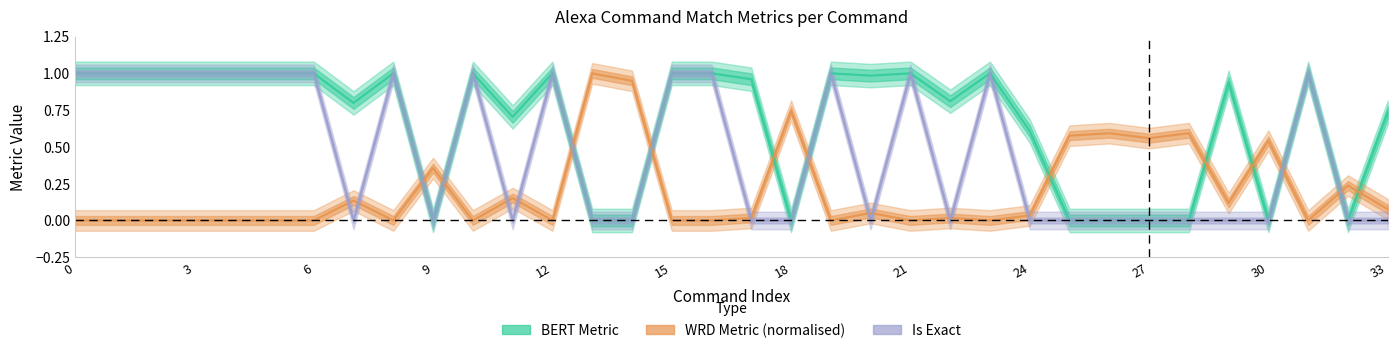

Which category has the highest value in the WRD Metric series?

13